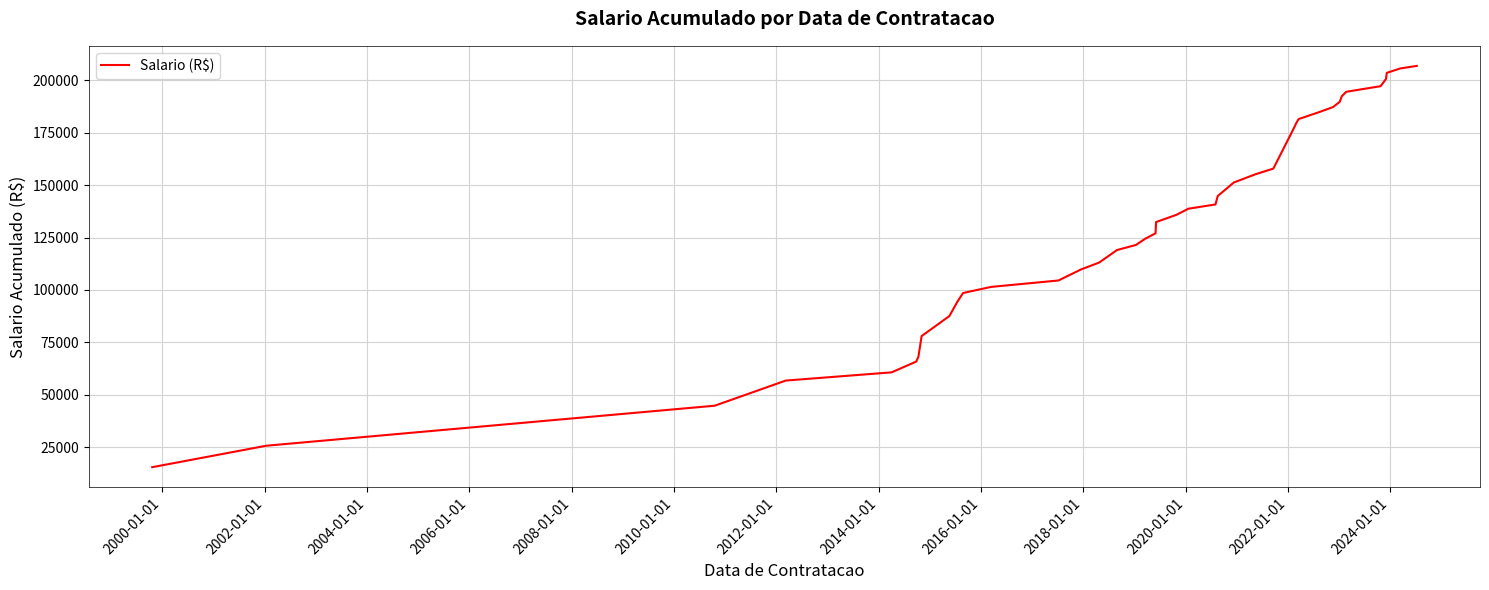

What is the maximum value shown in the chart?

206907